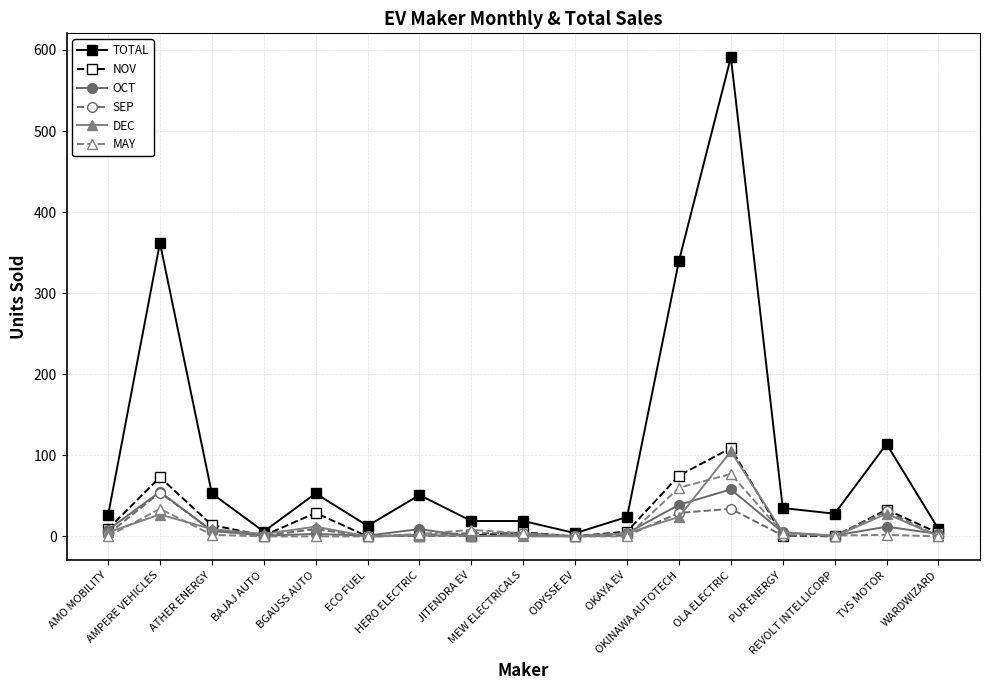

What position from the left is ODYSSE EV?

10